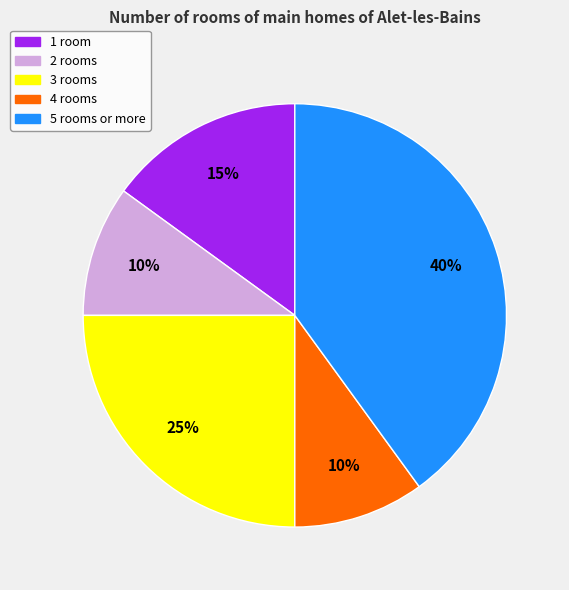

Is there any slice that represents more than half of the pie?

No